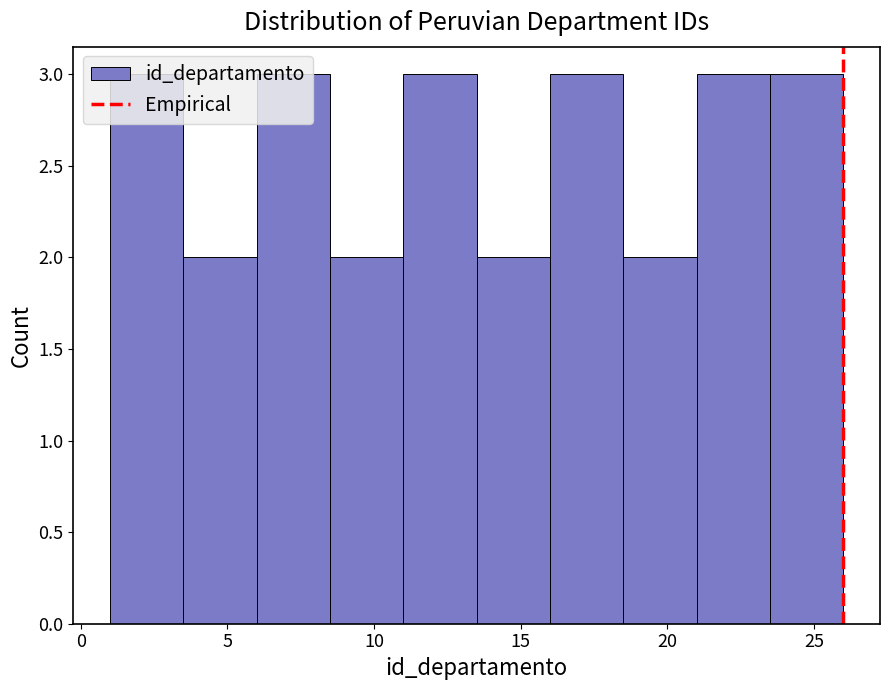

Reading left to right, transcribe this chart: for each bar, give the range it covers on the x-axis and its height. The values are not printed on the chart, so give them approximately, as read against the axis.

1.0 to 3.5: 3
3.5 to 6.0: 2
6.0 to 8.5: 3
8.5 to 11.0: 2
11.0 to 13.5: 3
13.5 to 16.0: 2
16.0 to 18.5: 3
18.5 to 21.0: 2
21.0 to 23.5: 3
23.5 to 26.0: 3